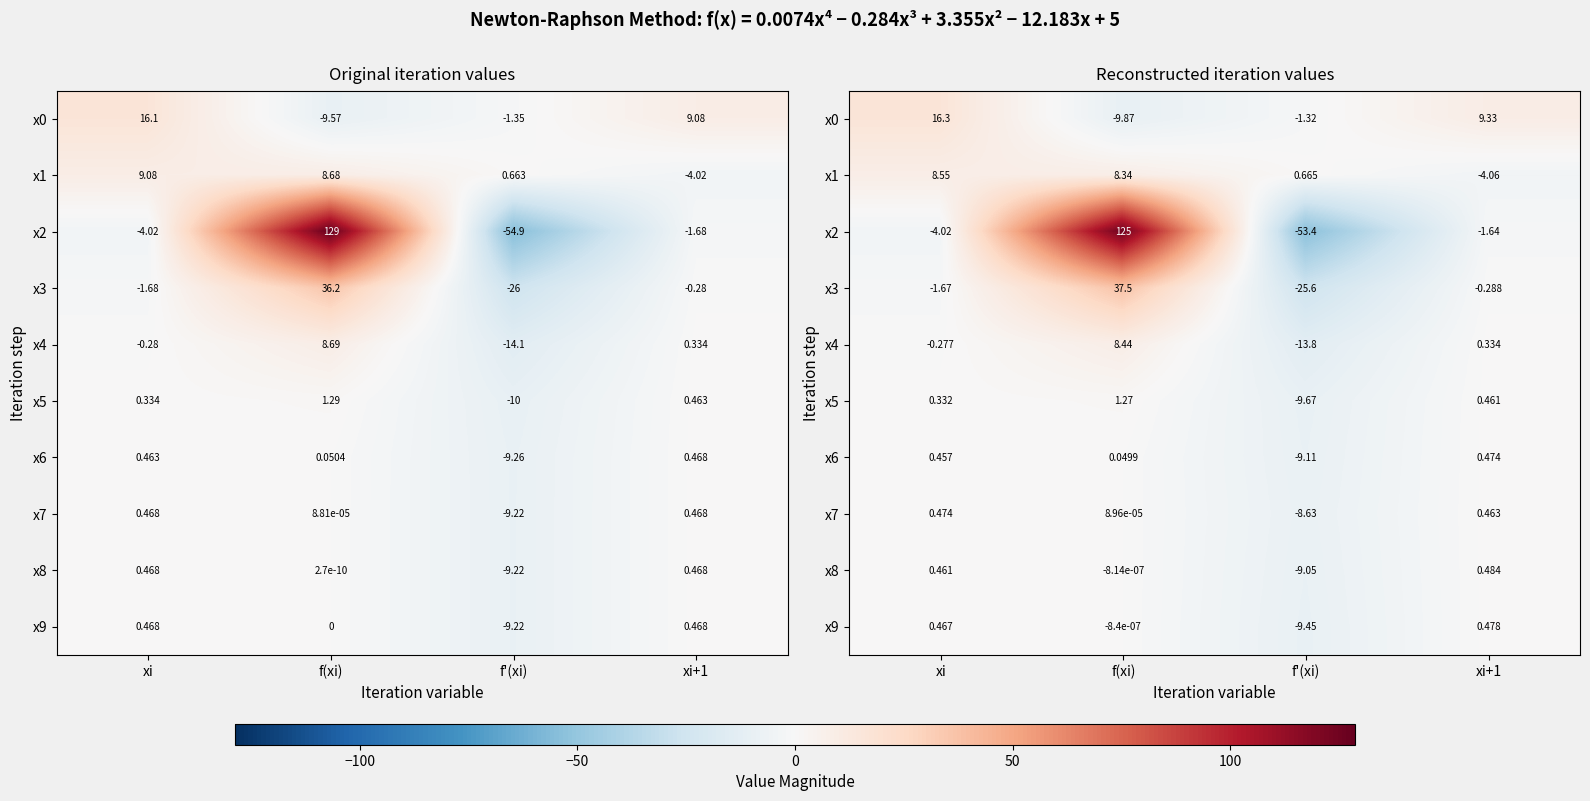

Is the value of x5 at xi+1 greater than the value of x9 at f(xi)?

Yes